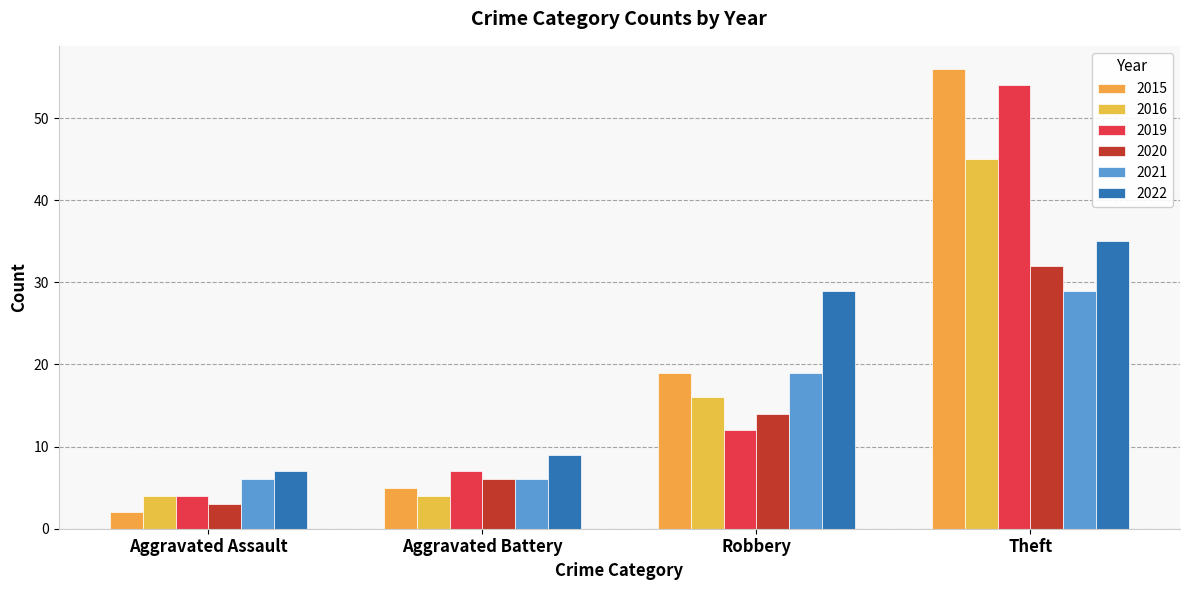

Count the number of data series in this chart.

6